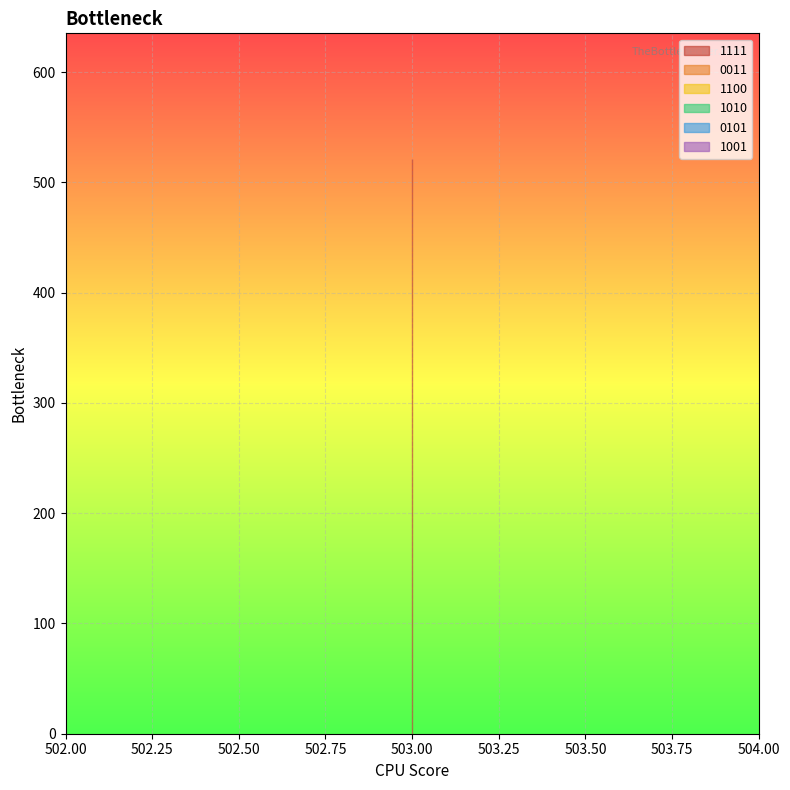

What is the spread (max minus min) of values at 503?

521